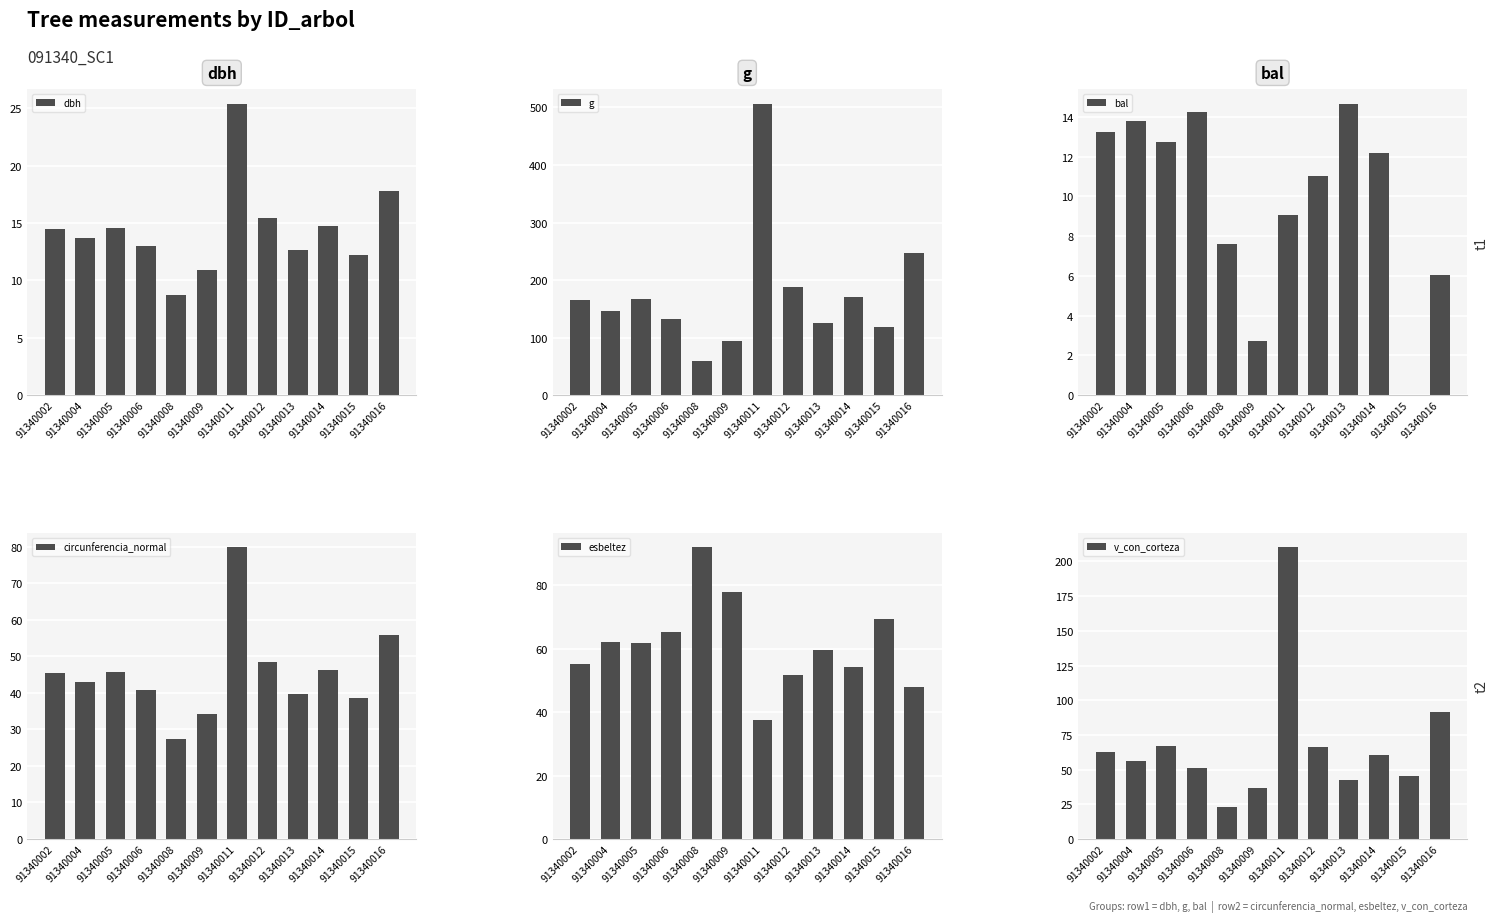

Reading left to right, what are all the values shown in this chart?

dbh: 91340002=14.5	91340004=13.7	91340005=14.6	91340006=13.0	91340008=8.7	91340009=10.9	91340011=25.4	91340012=15.4	91340013=12.6	91340014=14.8	91340015=12.2	91340016=17.8
g: 91340002=165.1	91340004=146.3	91340005=166.3	91340006=132.7	91340008=59.5	91340009=93.3	91340011=506.7	91340012=187.5	91340013=124.7	91340014=170.9	91340015=117.9	91340016=247.4
bal: 91340002=13.2	91340004=13.8	91340005=12.7	91340006=14.2	91340008=7.6	91340009=2.7	91340011=9.1	91340012=11.0	91340013=14.7	91340014=12.2	91340015=0.0	91340016=6.0
circunferencia_normal: 91340002=45.5	91340004=42.9	91340005=45.7	91340006=40.8	91340008=27.3	91340009=34.2	91340011=79.8	91340012=48.5	91340013=39.6	91340014=46.3	91340015=38.5	91340016=55.8
esbeltez: 91340002=55.2	91340004=62.3	91340005=61.9	91340006=65.4	91340008=92.0	91340009=78.0	91340011=37.4	91340012=51.8	91340013=59.5	91340014=54.2	91340015=69.4	91340016=47.9
v_con_corteza: 91340002=62.4	91340004=55.9	91340005=66.7	91340006=51.0	91340008=22.7	91340009=36.7	91340011=210.1	91340012=66.4	91340013=42.5	91340014=60.9	91340015=45.7	91340016=91.3